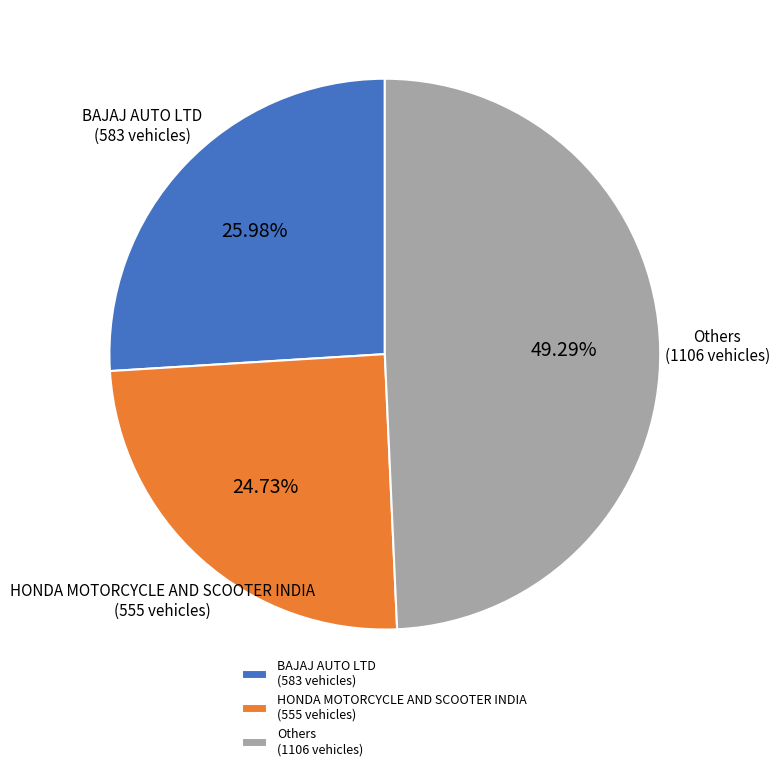

Does HONDA MOTORCYCLE AND SCOOTER INDIA (555 vehicles) account for over 50% of the chart?

No